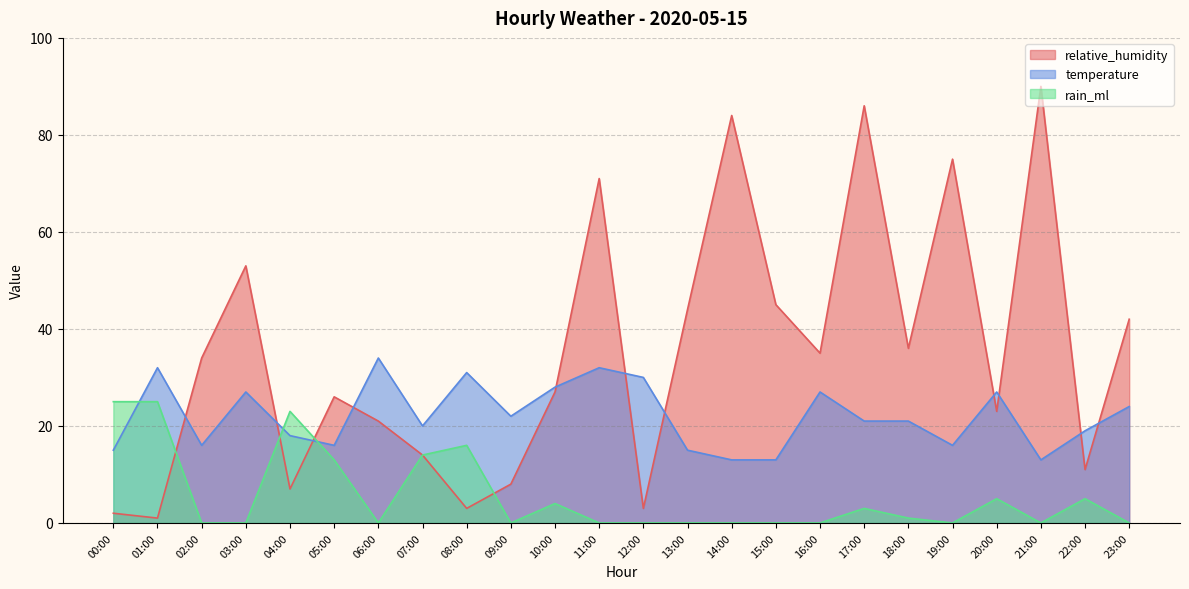

What is the label of the 22nd point from the right?

02:00